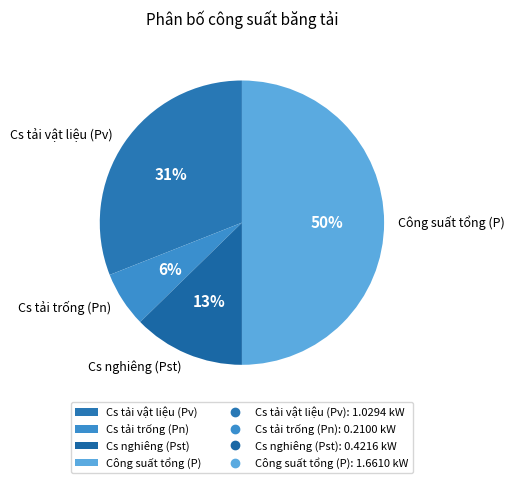

To the nearest percent, what is the difference between the largest and smallest slice percentages?

44%